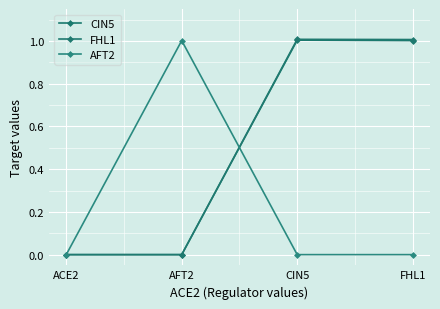

What is the total value across all series at AFT2?

1.0